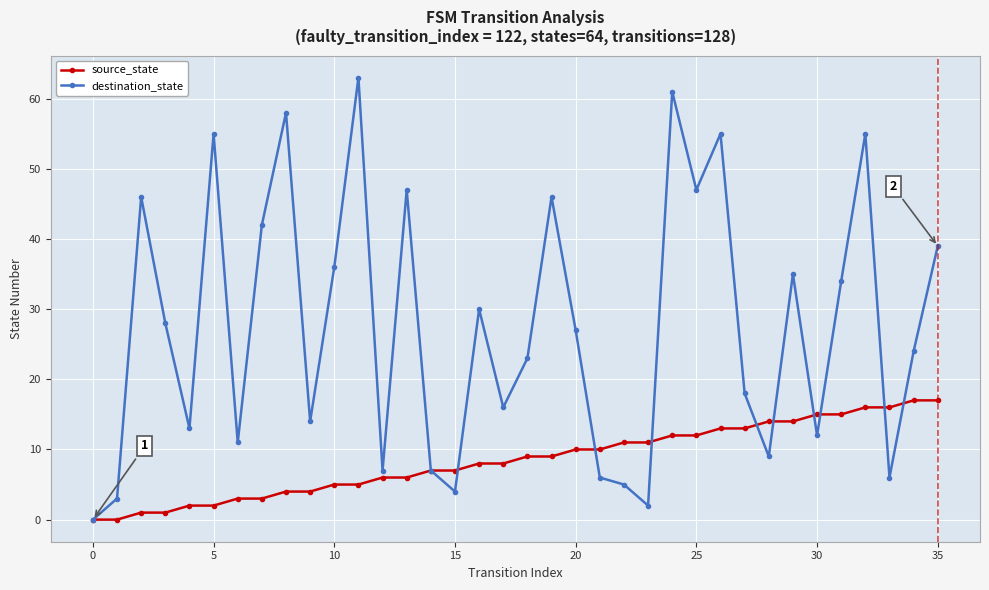

What is the maximum value for source_state?

17